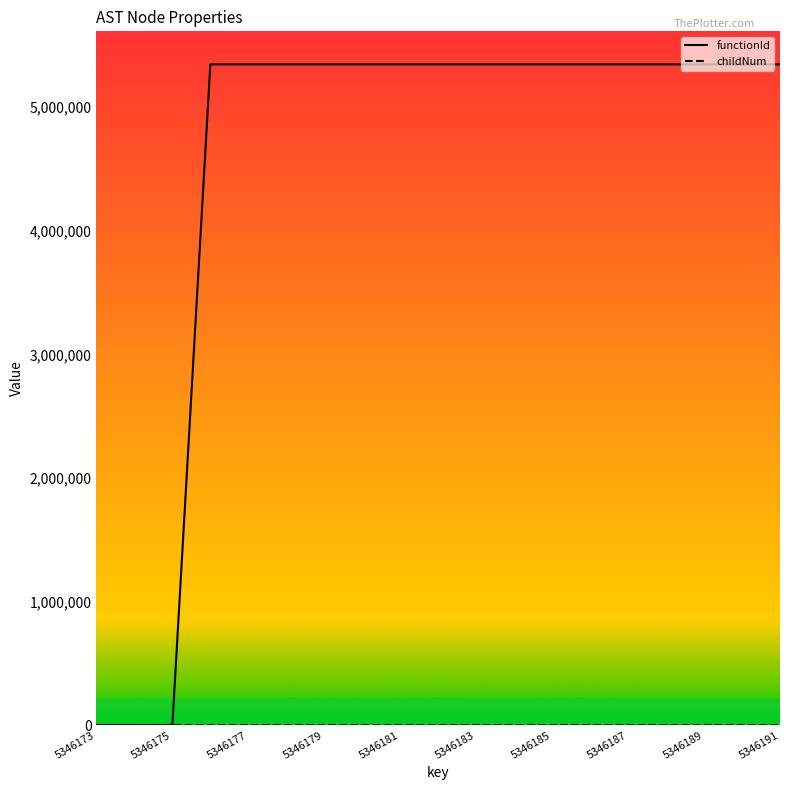

Which series has the largest total across all categories?

functionId